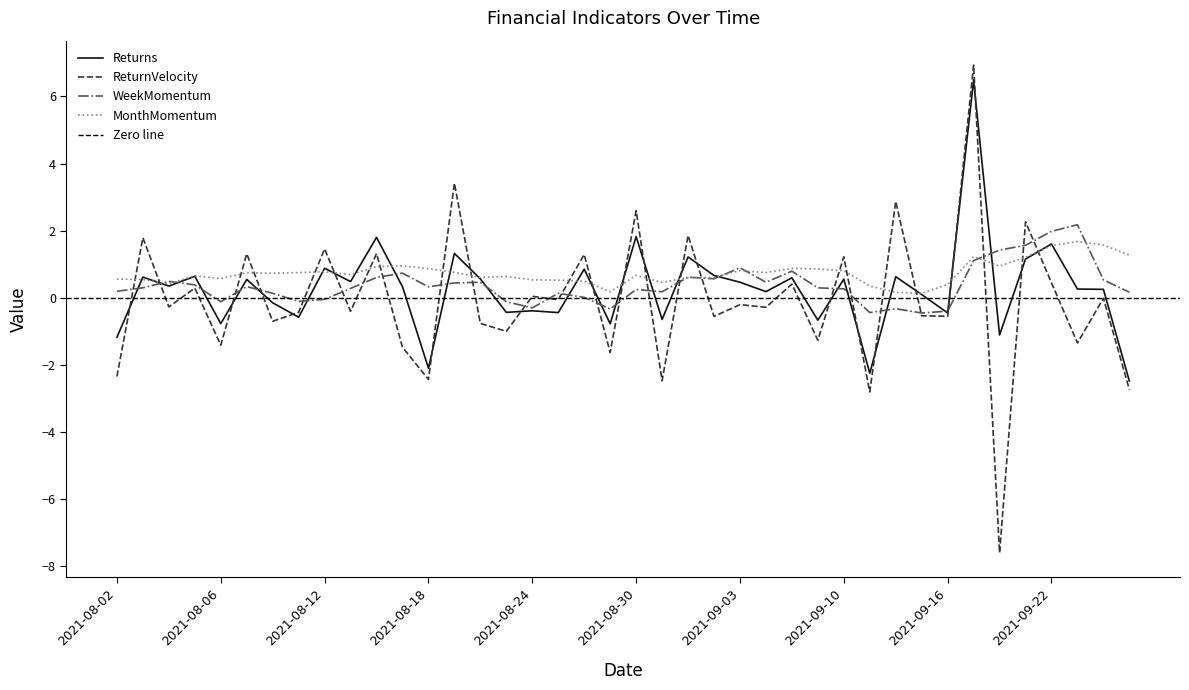

Reading left to right, list all the values displayed in this chart.

Returns: 2021-08-02=-1.2	2021-08-03=0.6	2021-08-04=0.4	2021-08-05=0.6	2021-08-06=-0.8	2021-08-09=0.5	2021-08-10=-0.1	2021-08-11=-0.6	2021-08-12=0.9	2021-08-13=0.5	2021-08-16=1.8	2021-08-17=0.3	2021-08-18=-2.1	2021-08-19=1.3	2021-08-20=0.6	2021-08-23=-0.4	2021-08-24=-0.4	2021-08-25=-0.4	2021-08-26=0.9	2021-08-27=-0.8	2021-08-30=1.8	2021-08-31=-0.6	2021-09-01=1.2	2021-09-02=0.7	2021-09-03=0.5	2021-09-07=0.2	2021-09-08=0.6	2021-09-09=-0.7	2021-09-10=0.6	2021-09-13=-2.2	2021-09-14=0.6	2021-09-15=0.1	2021-09-16=-0.4	2021-09-17=6.5	2021-09-20=-1.1	2021-09-21=1.2	2021-09-22=1.6	2021-09-23=0.3	2021-09-24=0.3	2021-09-27=-2.5
ReturnVelocity: 2021-08-02=-2.3	2021-08-03=1.8	2021-08-04=-0.3	2021-08-05=0.3	2021-08-06=-1.4	2021-08-09=1.3	2021-08-10=-0.7	2021-08-11=-0.4	2021-08-12=1.5	2021-08-13=-0.4	2021-08-16=1.3	2021-08-17=-1.5	2021-08-18=-2.4	2021-08-19=3.4	2021-08-20=-0.8	2021-08-23=-1.0	2021-08-24=0.0	2021-08-25=-0.1	2021-08-26=1.3	2021-08-27=-1.6	2021-08-30=2.6	2021-08-31=-2.5	2021-09-01=1.9	2021-09-02=-0.6	2021-09-03=-0.2	2021-09-07=-0.3	2021-09-08=0.4	2021-09-09=-1.3	2021-09-10=1.2	2021-09-13=-2.8	2021-09-14=2.9	2021-09-15=-0.5	2021-09-16=-0.5	2021-09-17=6.9	2021-09-20=-7.6	2021-09-21=2.3	2021-09-22=0.4	2021-09-23=-1.3	2021-09-24=-0.0	2021-09-27=-2.7
WeekMomentum: 2021-08-02=0.2	2021-08-03=0.3	2021-08-04=0.5	2021-08-05=0.4	2021-08-06=-0.1	2021-08-09=0.3	2021-08-10=0.1	2021-08-11=-0.1	2021-08-12=-0.0	2021-08-13=0.3	2021-08-16=0.6	2021-08-17=0.7	2021-08-18=0.3	2021-08-19=0.4	2021-08-20=0.5	2021-08-23=-0.1	2021-08-24=-0.3	2021-08-25=0.1	2021-08-26=0.0	2021-08-27=-0.3	2021-08-30=0.3	2021-08-31=0.2	2021-09-01=0.6	2021-09-02=0.6	2021-09-03=0.9	2021-09-07=0.5	2021-09-08=0.8	2021-09-09=0.3	2021-09-10=0.3	2021-09-13=-0.4	2021-09-14=-0.3	2021-09-15=-0.4	2021-09-16=-0.4	2021-09-17=1.1	2021-09-20=1.4	2021-09-21=1.6	2021-09-22=2.0	2021-09-23=2.2	2021-09-24=0.5	2021-09-27=0.2
MonthMomentum: 2021-08-02=0.6	2021-08-03=0.5	2021-08-04=0.4	2021-08-05=0.7	2021-08-06=0.6	2021-08-09=0.7	2021-08-10=0.7	2021-08-11=0.8	2021-08-12=0.8	2021-08-13=0.7	2021-08-16=0.9	2021-08-17=1.0	2021-08-18=0.9	2021-08-19=0.8	2021-08-20=0.6	2021-08-23=0.6	2021-08-24=0.5	2021-08-25=0.5	2021-08-26=0.5	2021-08-27=0.2	2021-08-30=0.7	2021-08-31=0.5	2021-09-01=0.6	2021-09-02=0.6	2021-09-03=0.8	2021-09-07=0.8	2021-09-08=0.9	2021-09-09=0.9	2021-09-10=0.8	2021-09-13=0.4	2021-09-14=0.2	2021-09-15=0.1	2021-09-16=0.4	2021-09-17=1.2	2021-09-20=0.9	2021-09-21=1.2	2021-09-22=1.6	2021-09-23=1.7	2021-09-24=1.6	2021-09-27=1.3